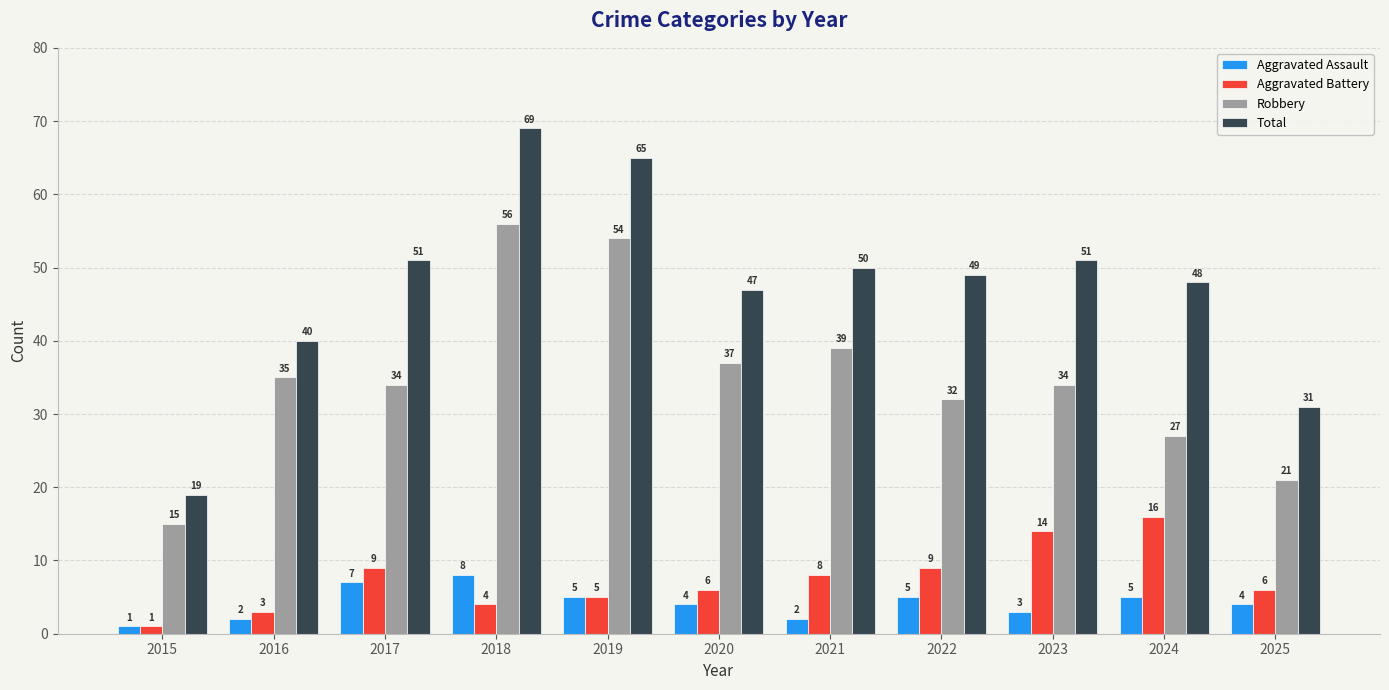

Reading right to left, what are all the values shown in this chart?

Aggravated Assault: 2025=4	2024=5	2023=3	2022=5	2021=2	2020=4	2019=5	2018=8	2017=7	2016=2	2015=1
Aggravated Battery: 2025=6	2024=16	2023=14	2022=9	2021=8	2020=6	2019=5	2018=4	2017=9	2016=3	2015=1
Robbery: 2025=21	2024=27	2023=34	2022=32	2021=39	2020=37	2019=54	2018=56	2017=34	2016=35	2015=15
Total: 2025=31	2024=48	2023=51	2022=49	2021=50	2020=47	2019=65	2018=69	2017=51	2016=40	2015=19